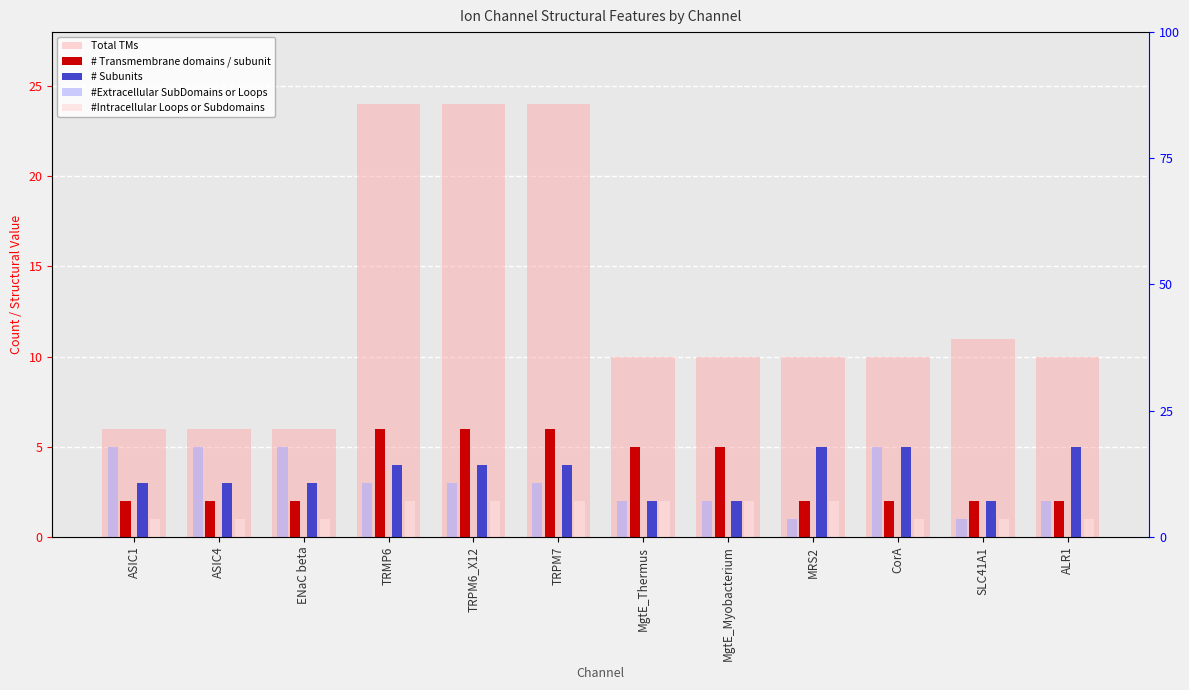

At which category is the sum across all series the highest?

TRMP6